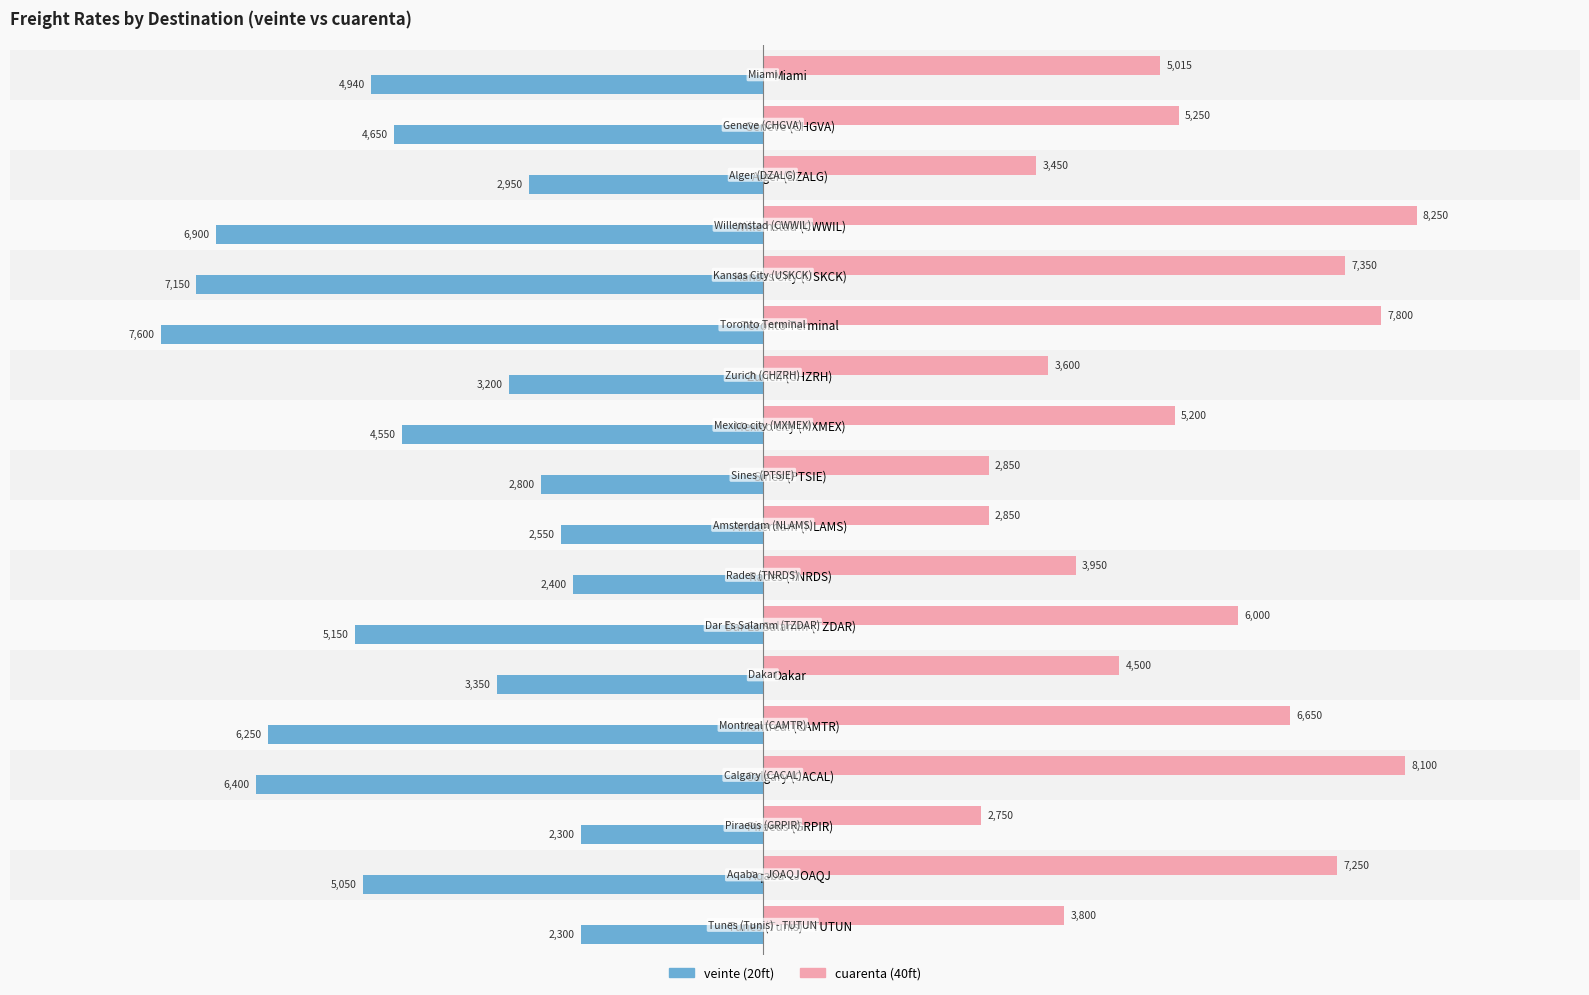

What is the greatest value displayed?

8250